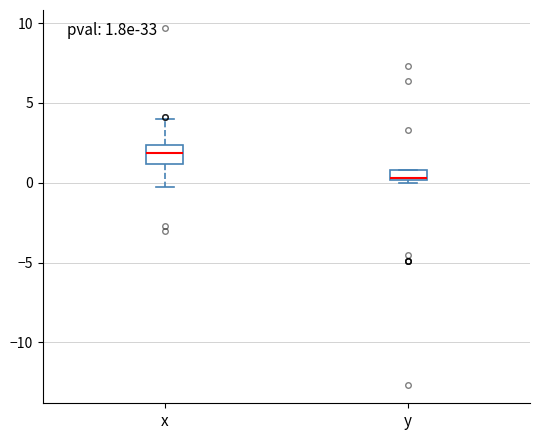

Which box's median line is the lowest?

y